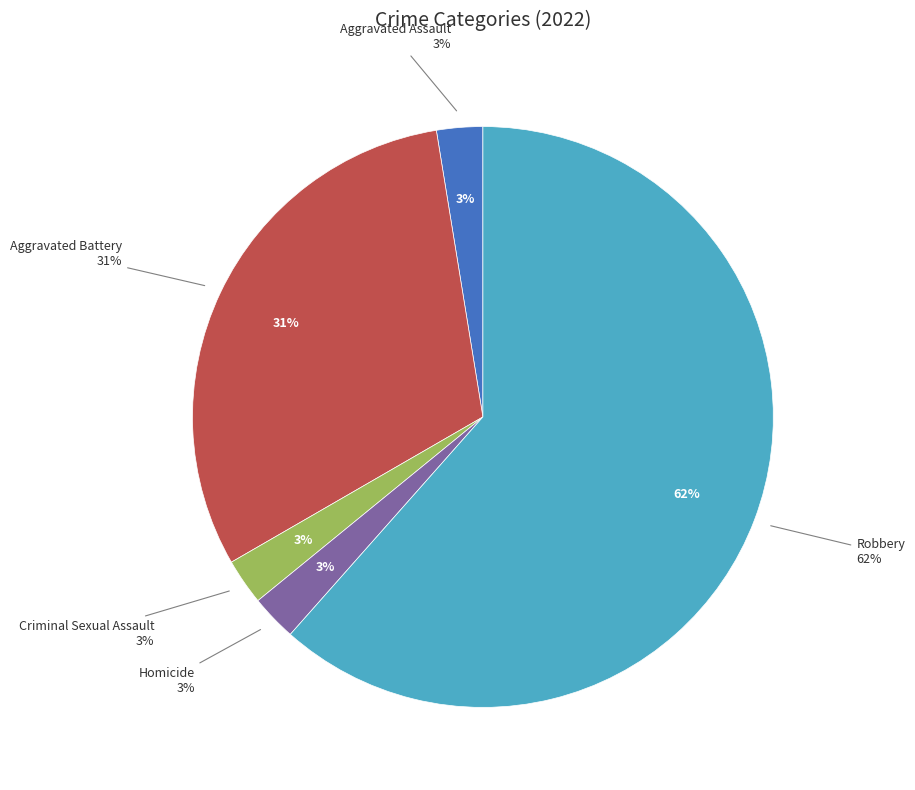

How much of the chart is everything except Aggravated Battery?

69.2%